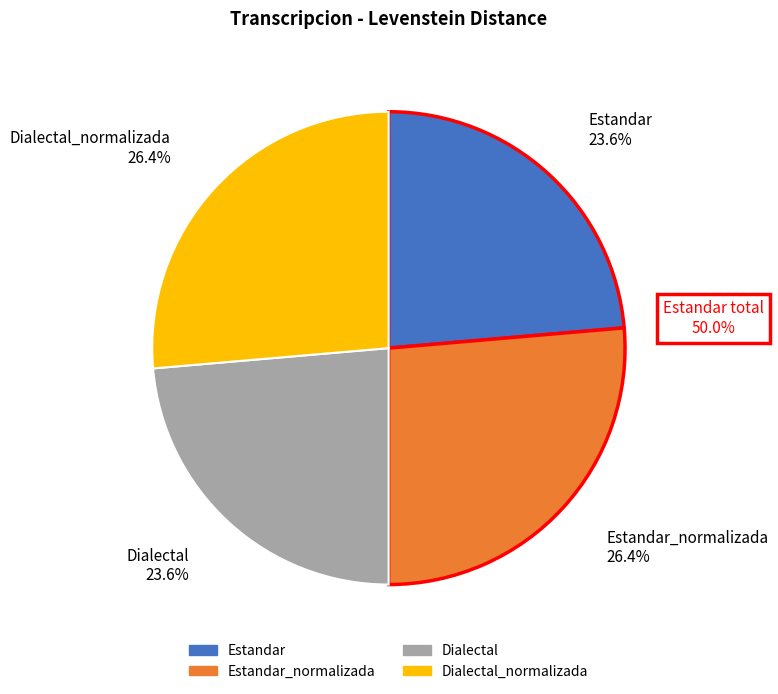

Is there any slice that represents more than half of the pie?

No